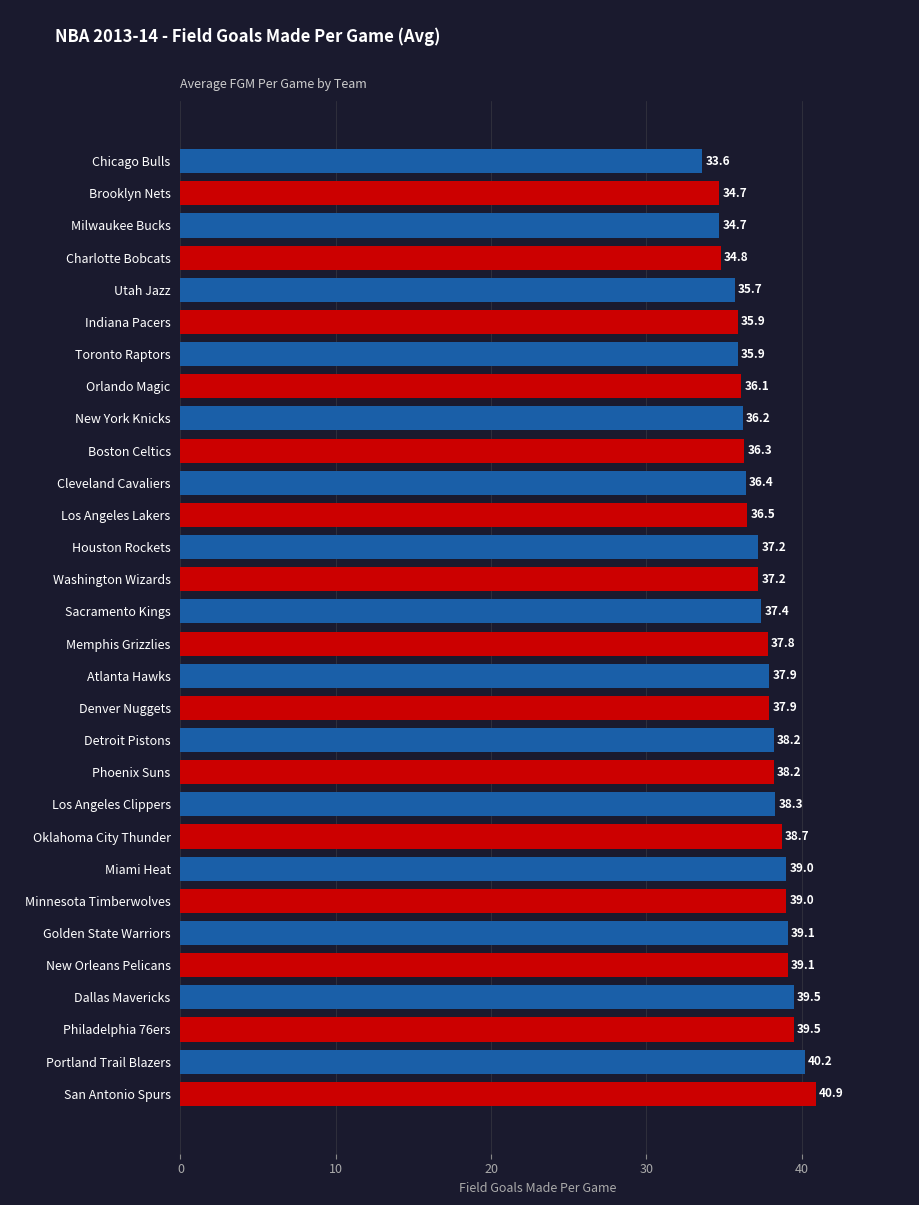

How many distinct data groups are displayed?

1